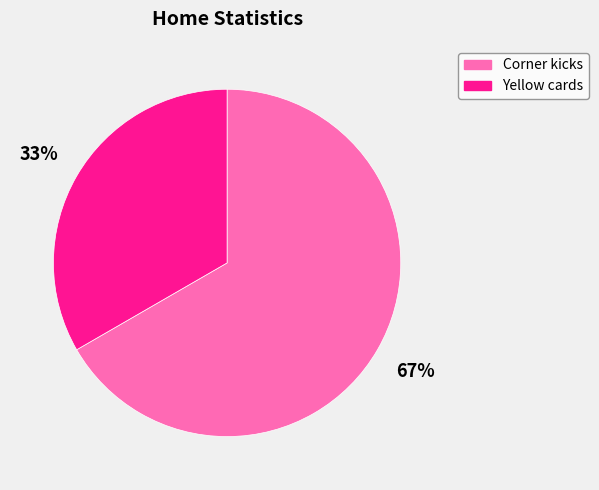

Which slice is the smallest?

Yellow cards